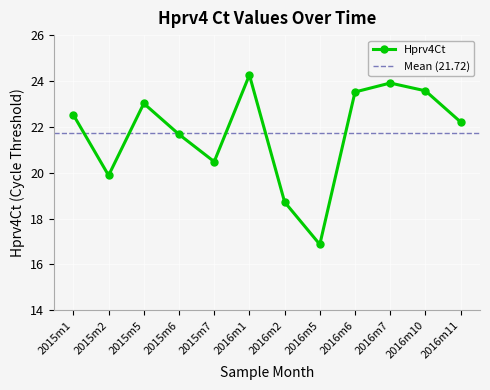

How many values are below 22?

5